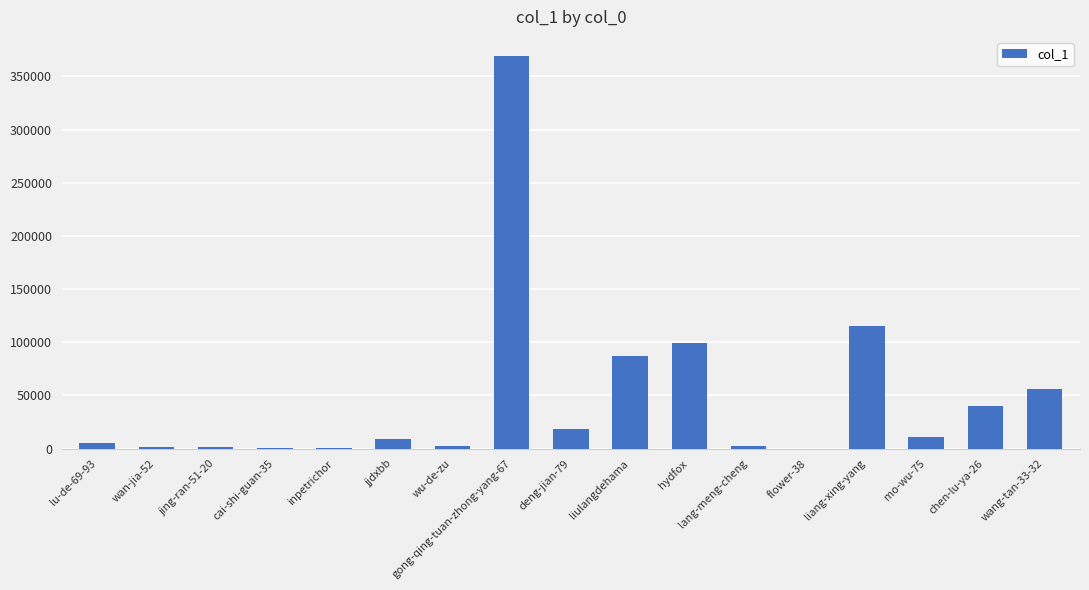

The chart shows a value of 115497 at liang-xing-yang. True or false?

True